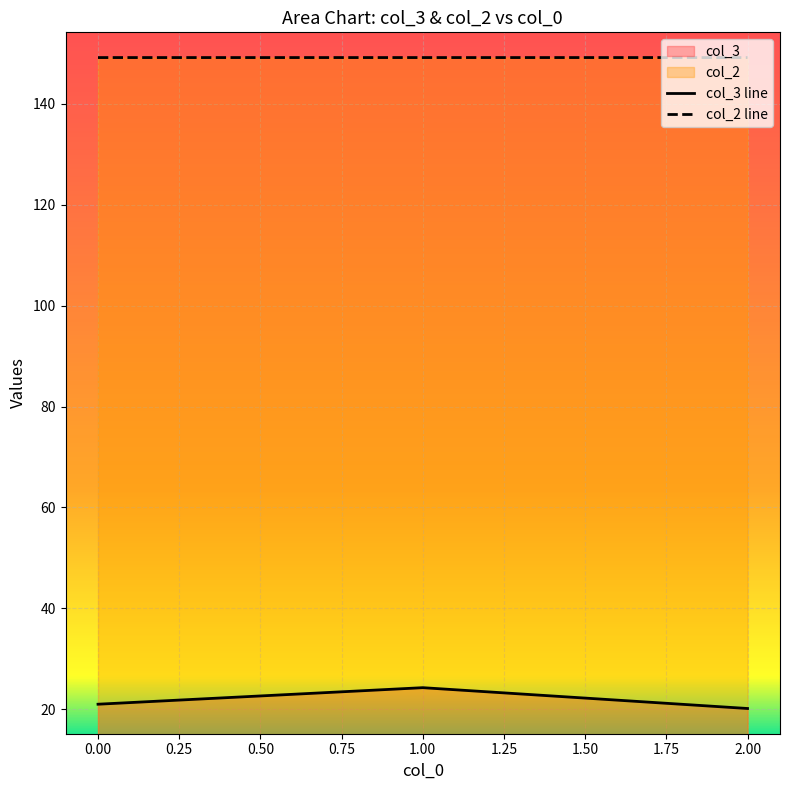

Reading left to right, what are all the values shown in this chart?

col_3 line: 21.0	24.3	20.1
col_2 line: 149.2	149.2	149.2